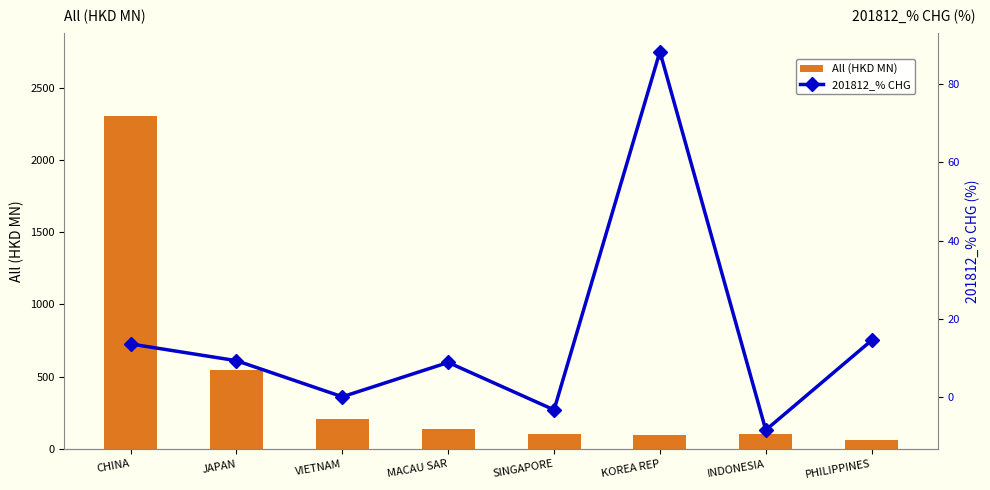

How many series are shown in this chart?

2